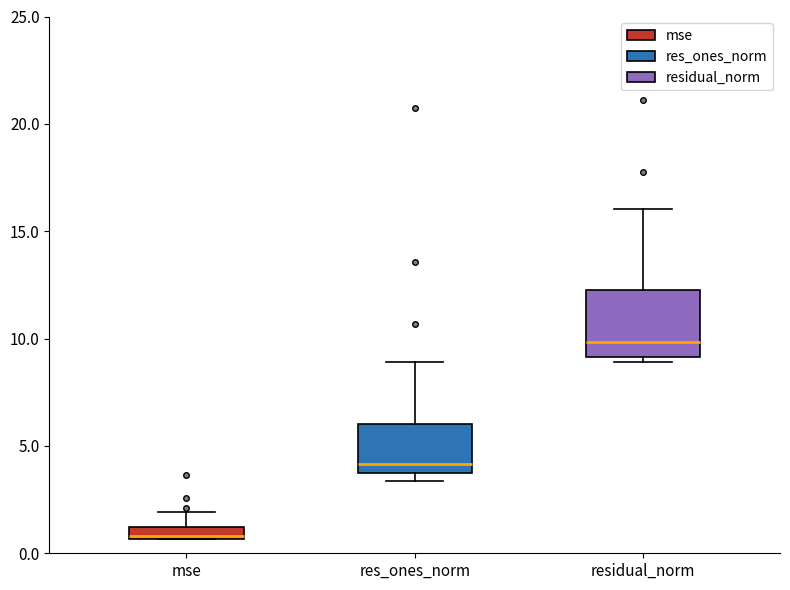

Comparing the boxes themselves (not the whiskers), which one is the tallest?

residual_norm